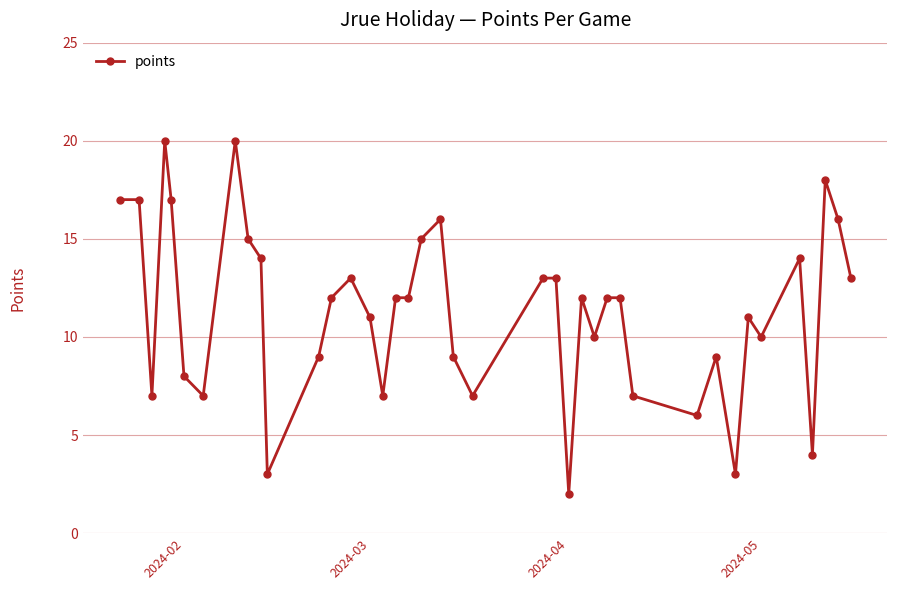

What is the sum of all values?

453